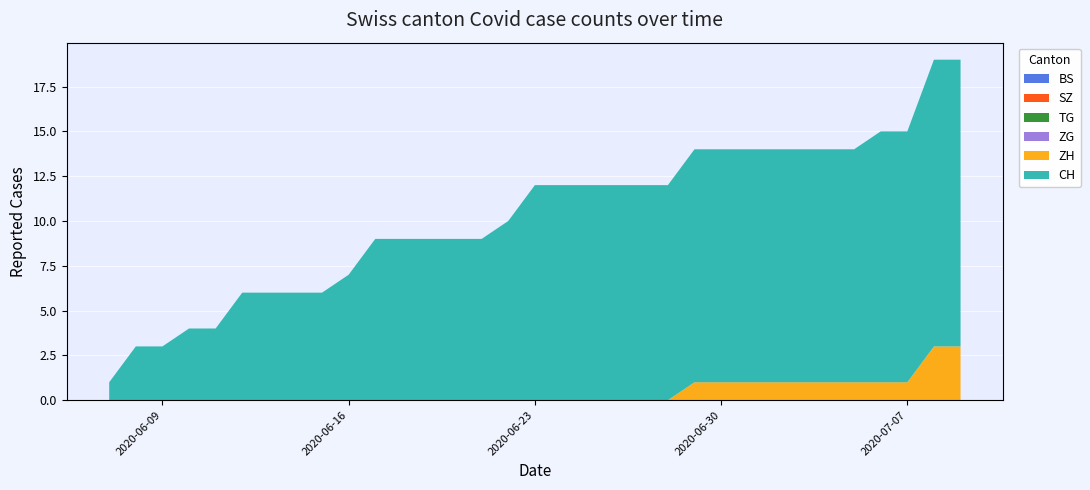

Reading left to right, transcribe all the data shown in this chart.

BS: 2020-06-07=0	2020-06-08=0	2020-06-09=0	2020-06-10=0	2020-06-11=0	2020-06-12=0	2020-06-13=0	2020-06-14=0	2020-06-15=0	2020-06-16=0	2020-06-17=0	2020-06-18=0	2020-06-19=0	2020-06-20=0	2020-06-21=0	2020-06-22=0	2020-06-23=0	2020-06-24=0	2020-06-25=0	2020-06-26=0	2020-06-27=0	2020-06-28=0	2020-06-29=0	2020-06-30=0	2020-07-01=0	2020-07-02=0	2020-07-03=0	2020-07-04=0	2020-07-05=0	2020-07-06=0	2020-07-07=0	2020-07-08=0	2020-07-09=0
SZ: 2020-06-07=0	2020-06-08=0	2020-06-09=0	2020-06-10=0	2020-06-11=0	2020-06-12=0	2020-06-13=0	2020-06-14=0	2020-06-15=0	2020-06-16=0	2020-06-17=0	2020-06-18=0	2020-06-19=0	2020-06-20=0	2020-06-21=0	2020-06-22=0	2020-06-23=0	2020-06-24=0	2020-06-25=0	2020-06-26=0	2020-06-27=0	2020-06-28=0	2020-06-29=0	2020-06-30=0	2020-07-01=0	2020-07-02=0	2020-07-03=0	2020-07-04=0	2020-07-05=0	2020-07-06=0	2020-07-07=0	2020-07-08=0	2020-07-09=0
TG: 2020-06-07=0	2020-06-08=0	2020-06-09=0	2020-06-10=0	2020-06-11=0	2020-06-12=0	2020-06-13=0	2020-06-14=0	2020-06-15=0	2020-06-16=0	2020-06-17=0	2020-06-18=0	2020-06-19=0	2020-06-20=0	2020-06-21=0	2020-06-22=0	2020-06-23=0	2020-06-24=0	2020-06-25=0	2020-06-26=0	2020-06-27=0	2020-06-28=0	2020-06-29=0	2020-06-30=0	2020-07-01=0	2020-07-02=0	2020-07-03=0	2020-07-04=0	2020-07-05=0	2020-07-06=0	2020-07-07=0	2020-07-08=0	2020-07-09=0
ZG: 2020-06-07=0	2020-06-08=0	2020-06-09=0	2020-06-10=0	2020-06-11=0	2020-06-12=0	2020-06-13=0	2020-06-14=0	2020-06-15=0	2020-06-16=0	2020-06-17=0	2020-06-18=0	2020-06-19=0	2020-06-20=0	2020-06-21=0	2020-06-22=0	2020-06-23=0	2020-06-24=0	2020-06-25=0	2020-06-26=0	2020-06-27=0	2020-06-28=0	2020-06-29=0	2020-06-30=0	2020-07-01=0	2020-07-02=0	2020-07-03=0	2020-07-04=0	2020-07-05=0	2020-07-06=0	2020-07-07=0	2020-07-08=0	2020-07-09=0
ZH: 2020-06-07=0	2020-06-08=0	2020-06-09=0	2020-06-10=0	2020-06-11=0	2020-06-12=0	2020-06-13=0	2020-06-14=0	2020-06-15=0	2020-06-16=0	2020-06-17=0	2020-06-18=0	2020-06-19=0	2020-06-20=0	2020-06-21=0	2020-06-22=0	2020-06-23=0	2020-06-24=0	2020-06-25=0	2020-06-26=0	2020-06-27=0	2020-06-28=0	2020-06-29=1	2020-06-30=1	2020-07-01=1	2020-07-02=1	2020-07-03=1	2020-07-04=1	2020-07-05=1	2020-07-06=1	2020-07-07=1	2020-07-08=3	2020-07-09=3
CH: 2020-06-07=1	2020-06-08=3	2020-06-09=3	2020-06-10=4	2020-06-11=4	2020-06-12=6	2020-06-13=6	2020-06-14=6	2020-06-15=6	2020-06-16=7	2020-06-17=9	2020-06-18=9	2020-06-19=9	2020-06-20=9	2020-06-21=9	2020-06-22=10	2020-06-23=12	2020-06-24=12	2020-06-25=12	2020-06-26=12	2020-06-27=12	2020-06-28=12	2020-06-29=13	2020-06-30=13	2020-07-01=13	2020-07-02=13	2020-07-03=13	2020-07-04=13	2020-07-05=13	2020-07-06=14	2020-07-07=14	2020-07-08=16	2020-07-09=16